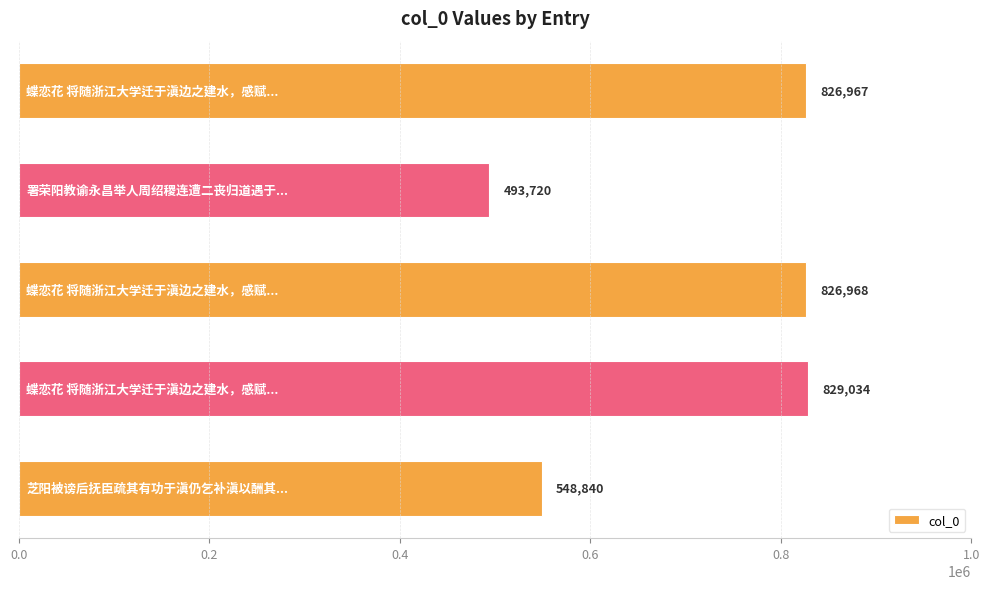

What is the difference between the second highest and minimum values?

333248